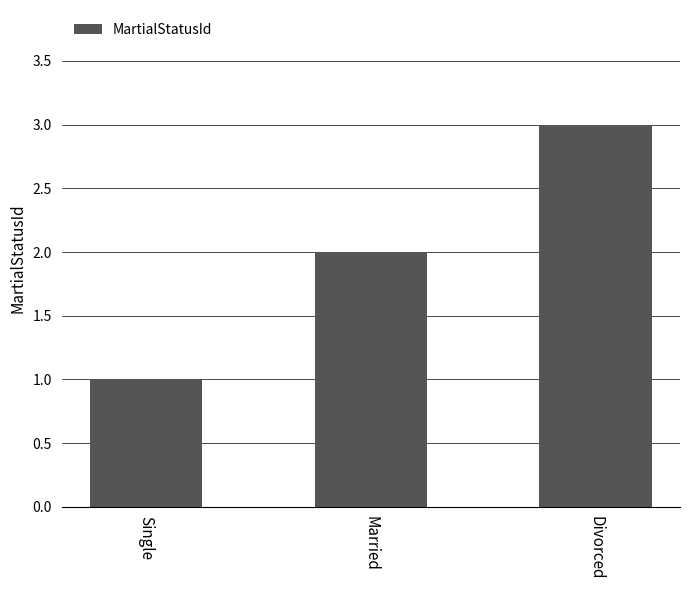

Does the chart contain any negative values?

No